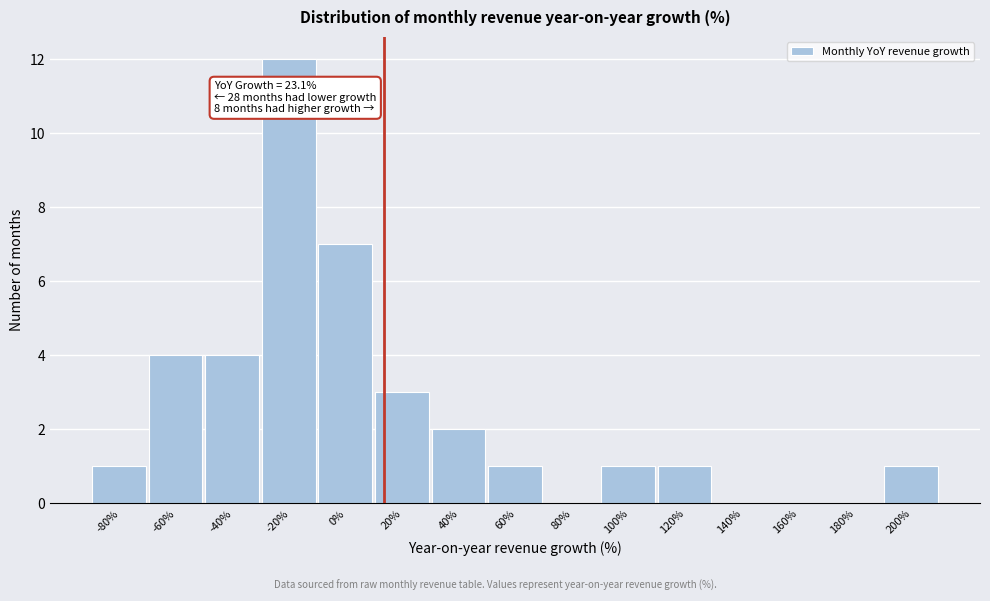

Reading right to left, transcribe all the data shown in this chart.

200%=1	180%=0	160%=0	140%=0	120%=1	100%=1	80%=0	60%=1	40%=2	20%=3	0%=7	-20%=12	-40%=4	-60%=4	-80%=1